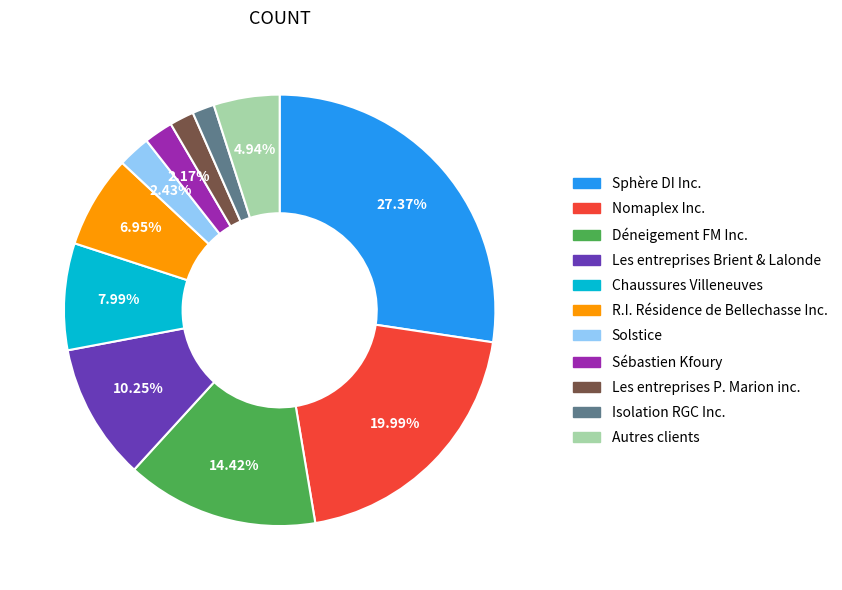

Is there any slice that represents more than half of the pie?

No